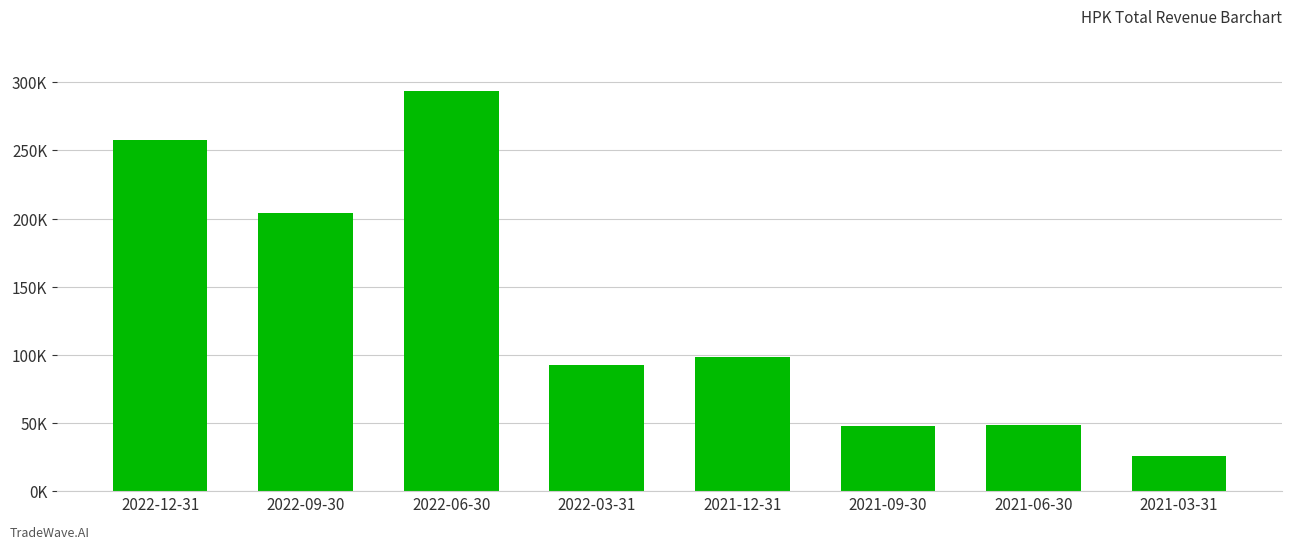

Reading left to right, extract all data points from this chart.

2022-12-31=257900	2022-09-30=204100	2022-06-30=293700	2022-03-31=92200	2021-12-31=98700	2021-09-30=47500	2021-06-30=48300	2021-03-31=25700